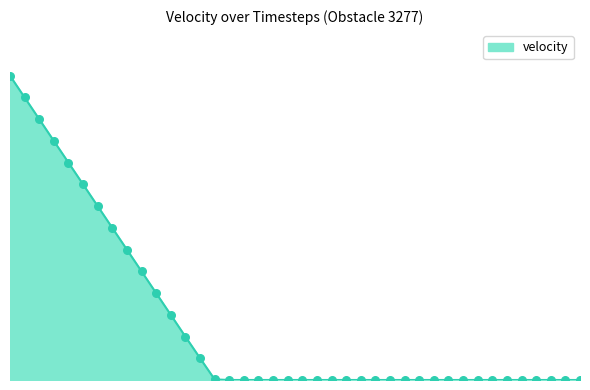

Is this an area chart (filled region under the line)?

Yes